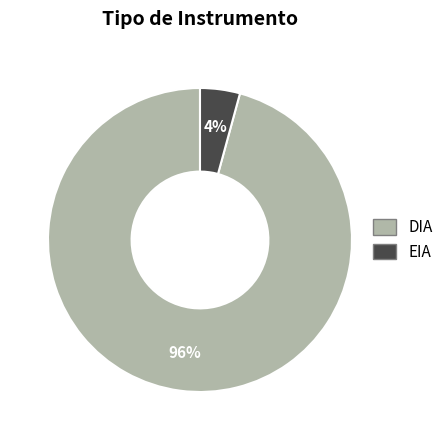

How many segments does this pie chart have?

2